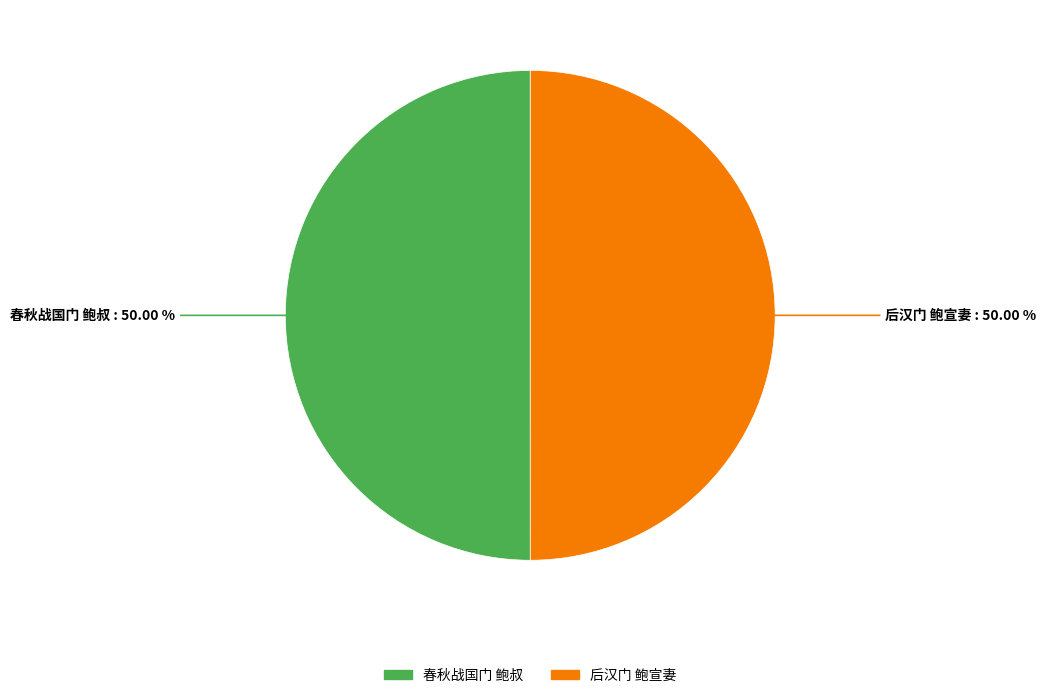

Combined, do 后汉门 鲍宣妻 and 春秋战国门 鲍叔 account for over 50%?

Yes